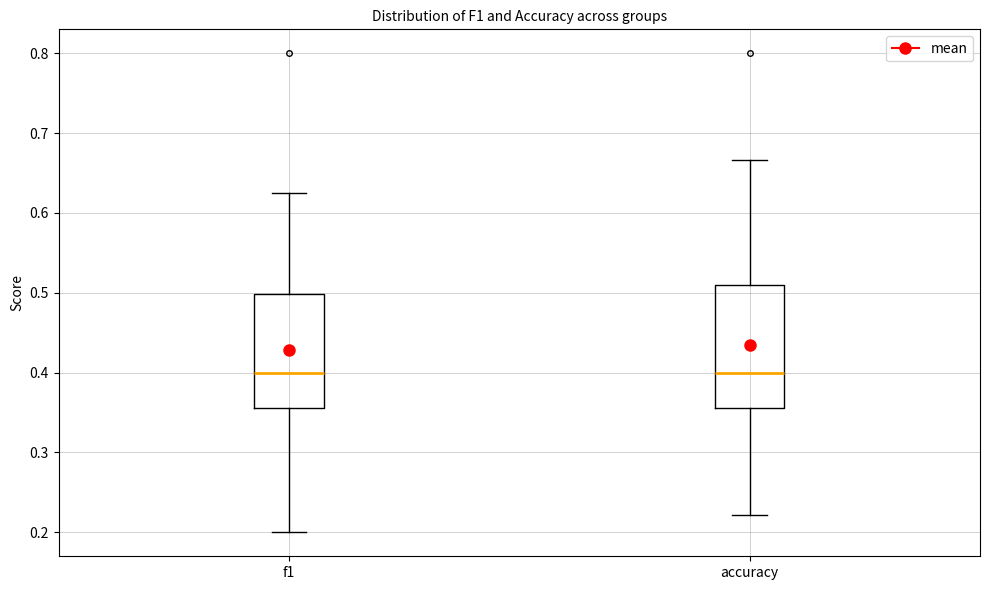

Which box is the tallest, from its lower edge to its upper edge?

accuracy